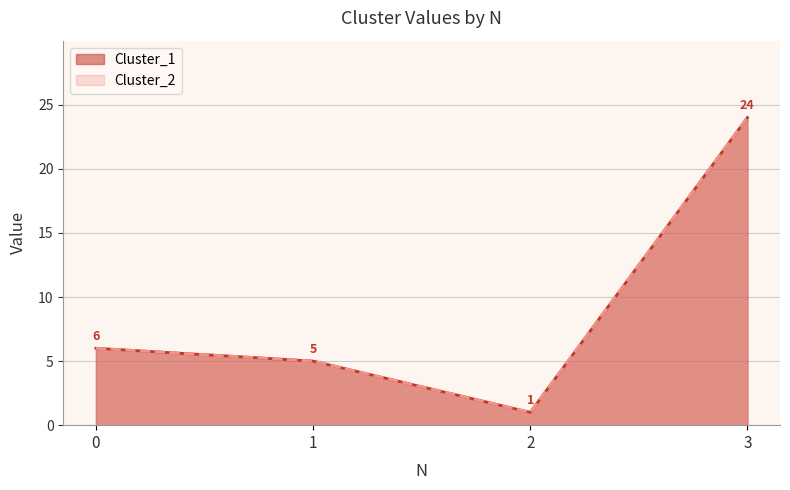

What are all the series names shown in the legend?

Cluster_1, Cluster_2